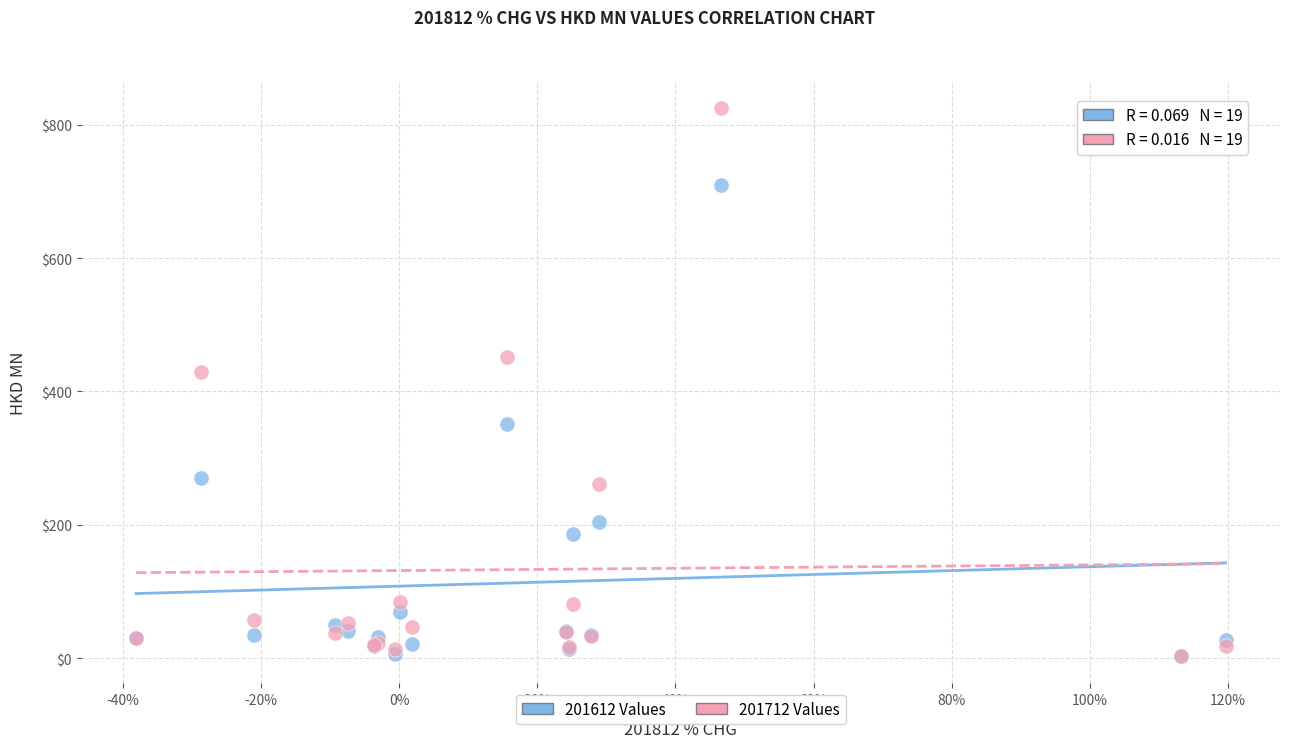

Which series reaches the maximum Y coordinate?

201712 Values